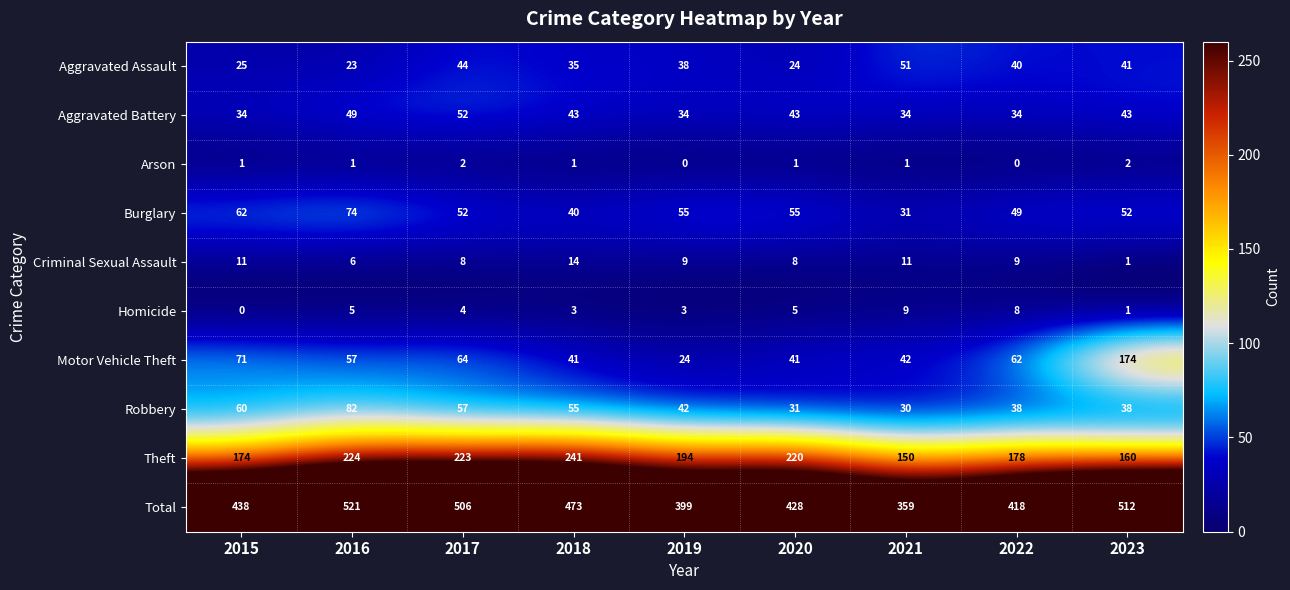

Which series has the largest total across all categories?

Total